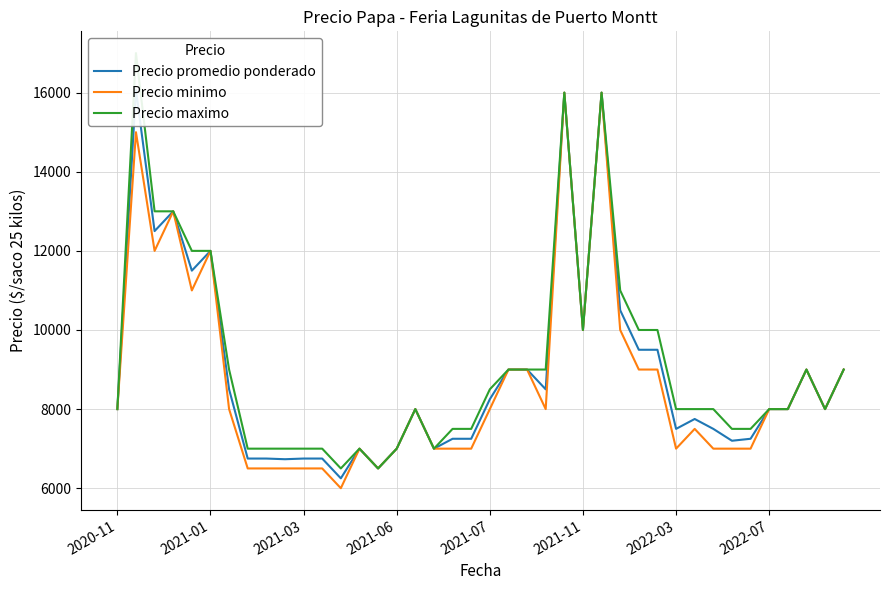

Which series has the largest range (max minus min)?

Precio maximo